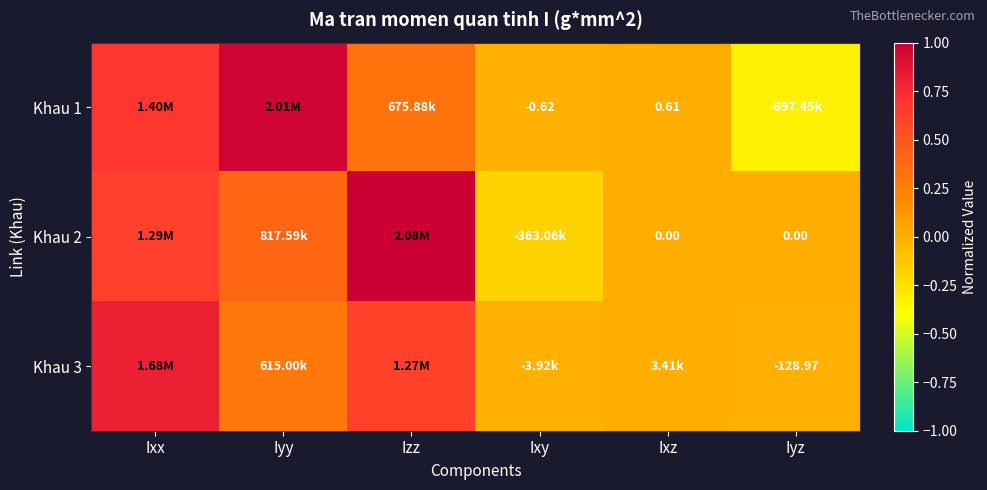

List the series in order of their overall mean, lowest first.

Khau 1, Khau 3, Khau 2